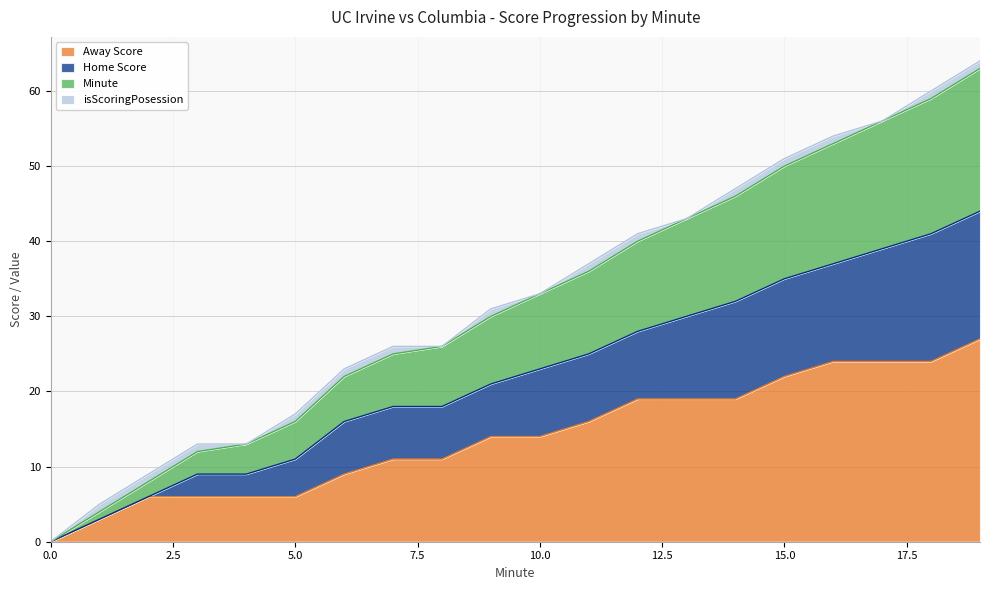

What are all the series names shown in the legend?

Away Score, Home Score, Minute, isScoringPosession